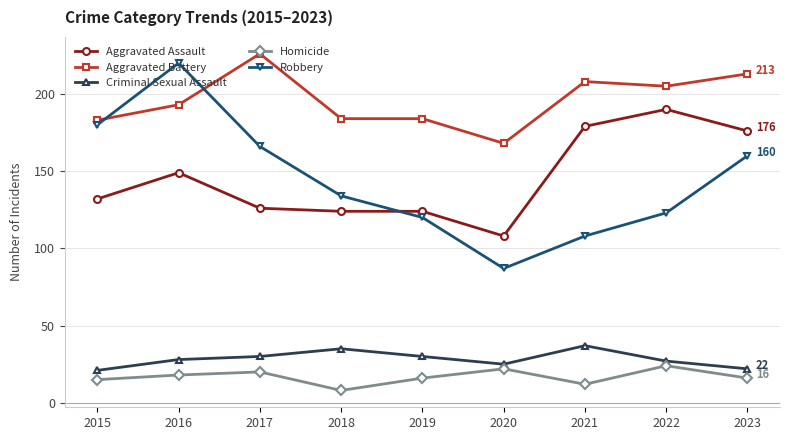

At 2022, list the series in order from smallest to largest.

Homicide, Criminal Sexual Assault, Robbery, Aggravated Assault, Aggravated Battery